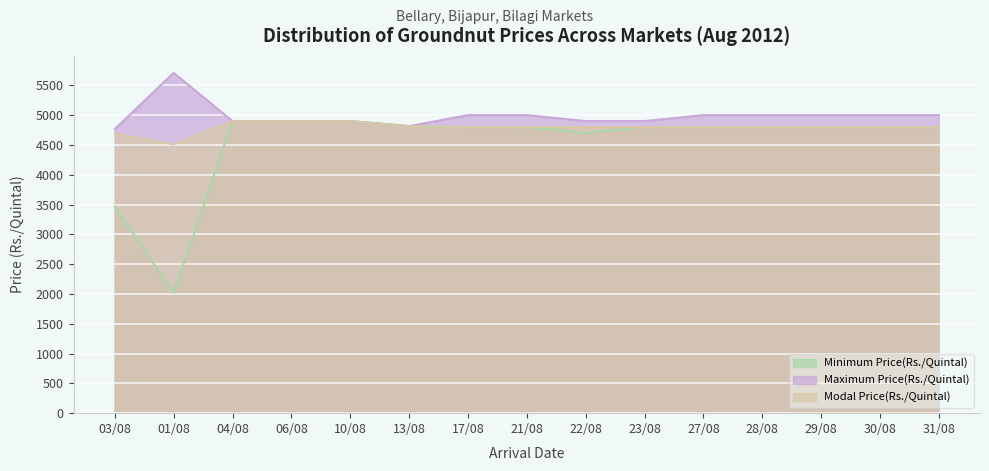

Is the value of Modal Price(Rs./Quintal) at 28/08 greater than the value of Maximum Price(Rs./Quintal) at 27/08?

No